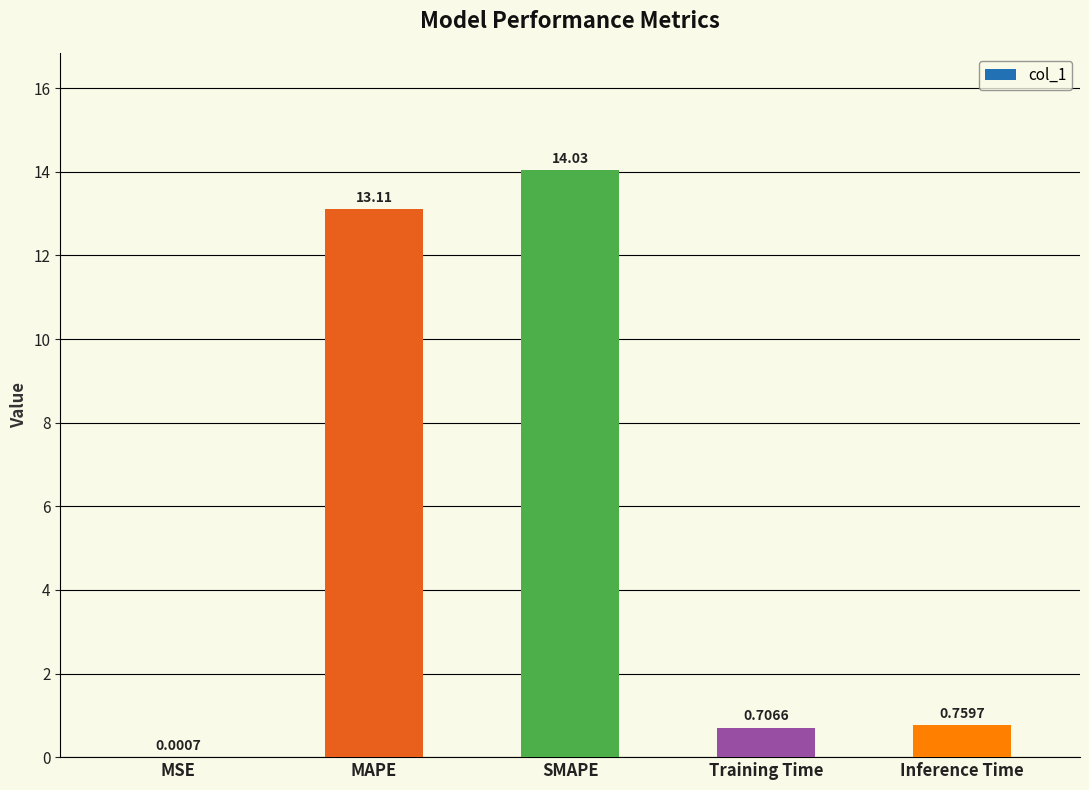

What is the change in value from SMAPE to Inference Time?

-13.3